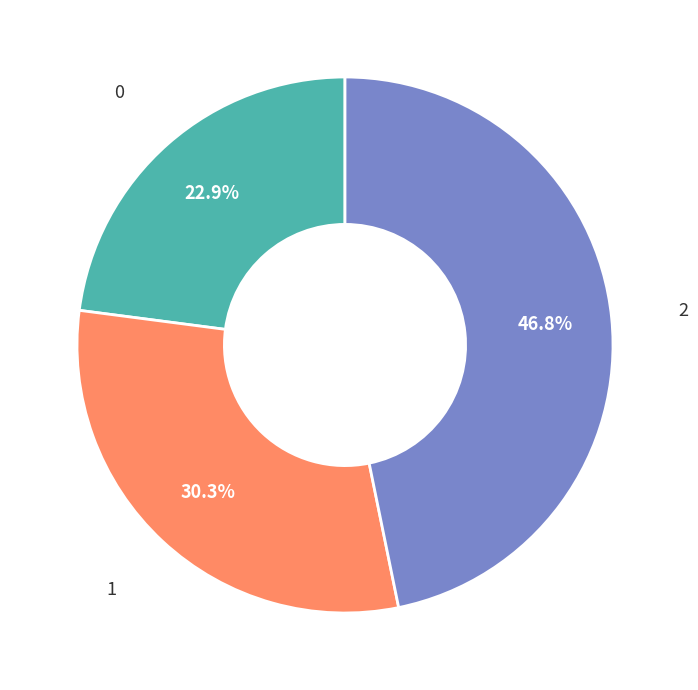

How many segments does this pie chart have?

3